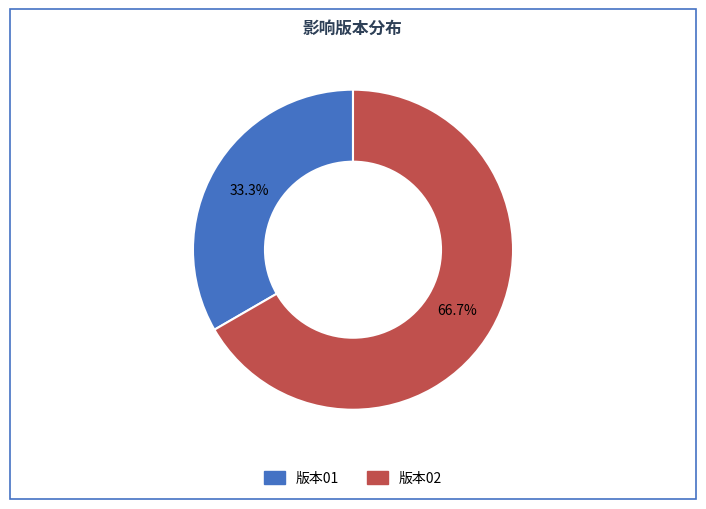

Is 版本02 the majority of the pie?

Yes